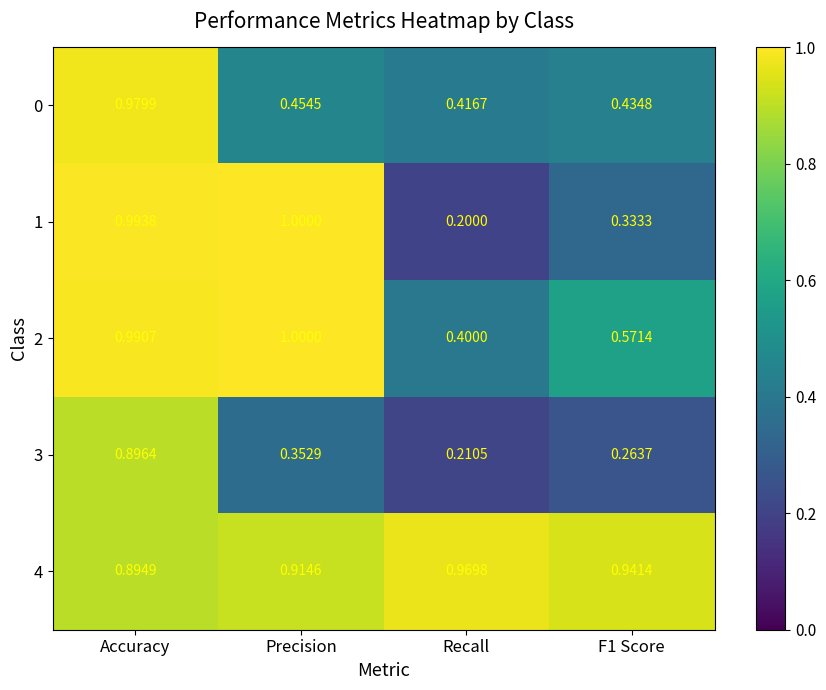

At which category does the chart reach its minimum across all series?

Recall